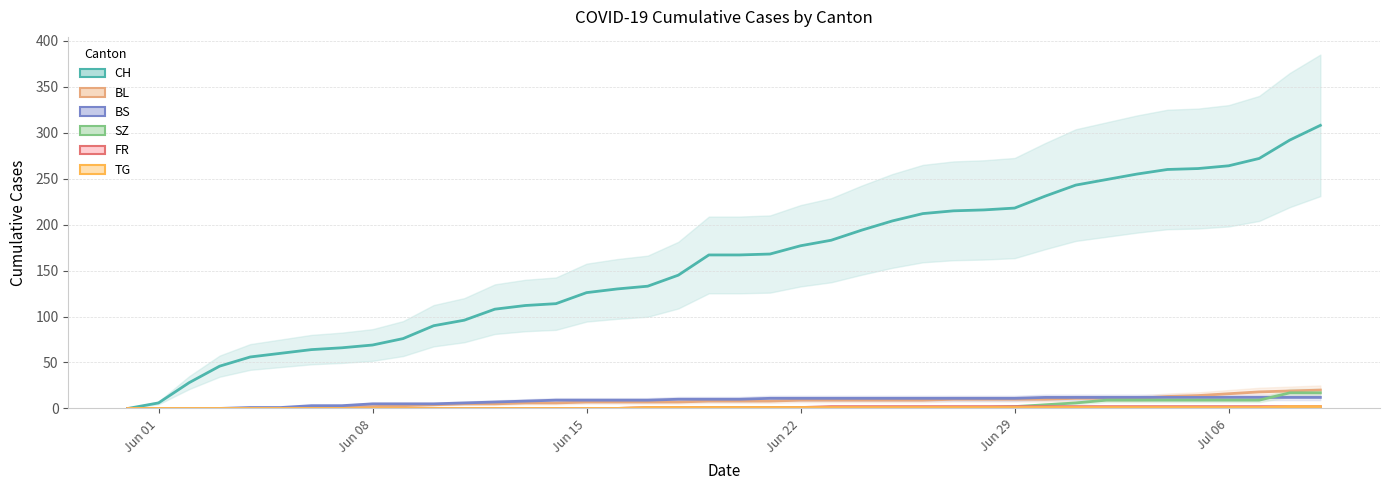

What are all the series names shown in the legend?

CH, BL, BS, SZ, FR, TG